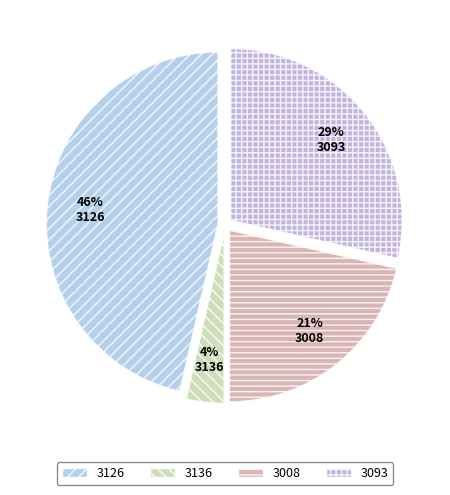

What percentage is the 3093 slice, to the nearest percent?

29%